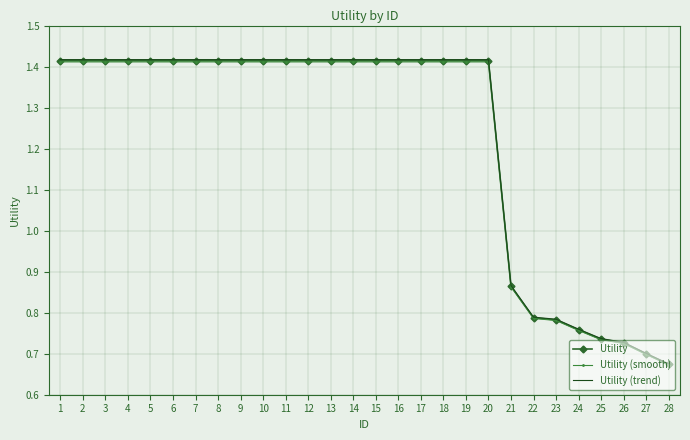

Which label corresponds to the smallest value in the chart?

28